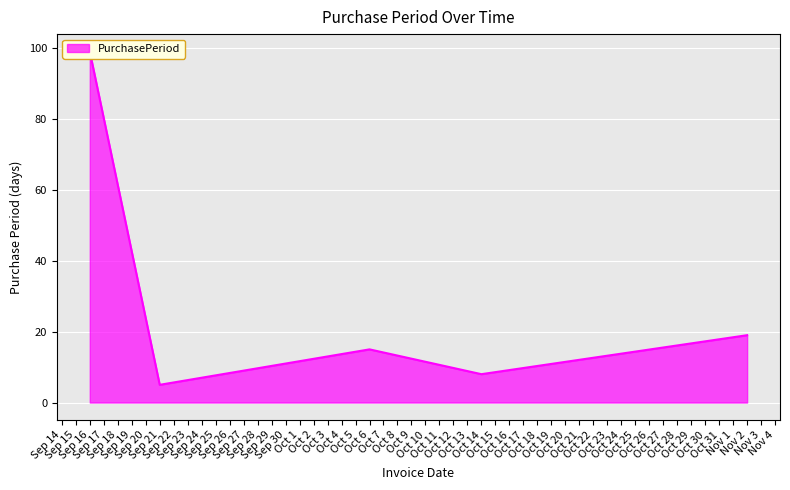

Where does the data first go above 15?

Sep 16